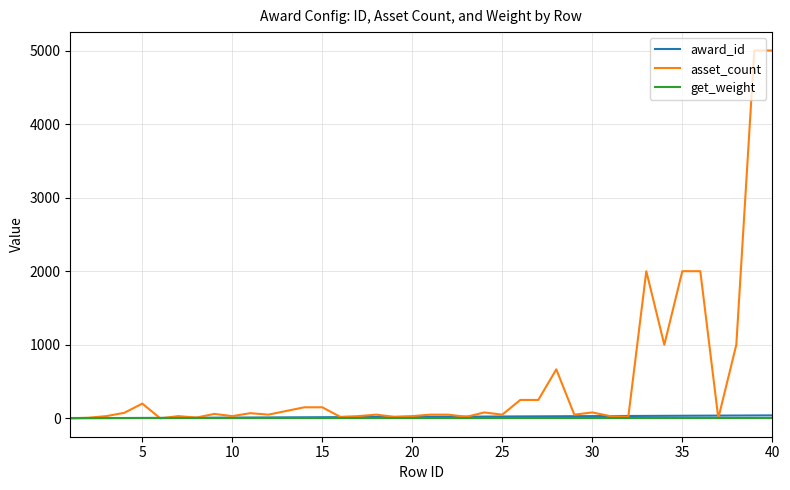

What is the difference between the maximum and second lowest values in the award_id series?

38